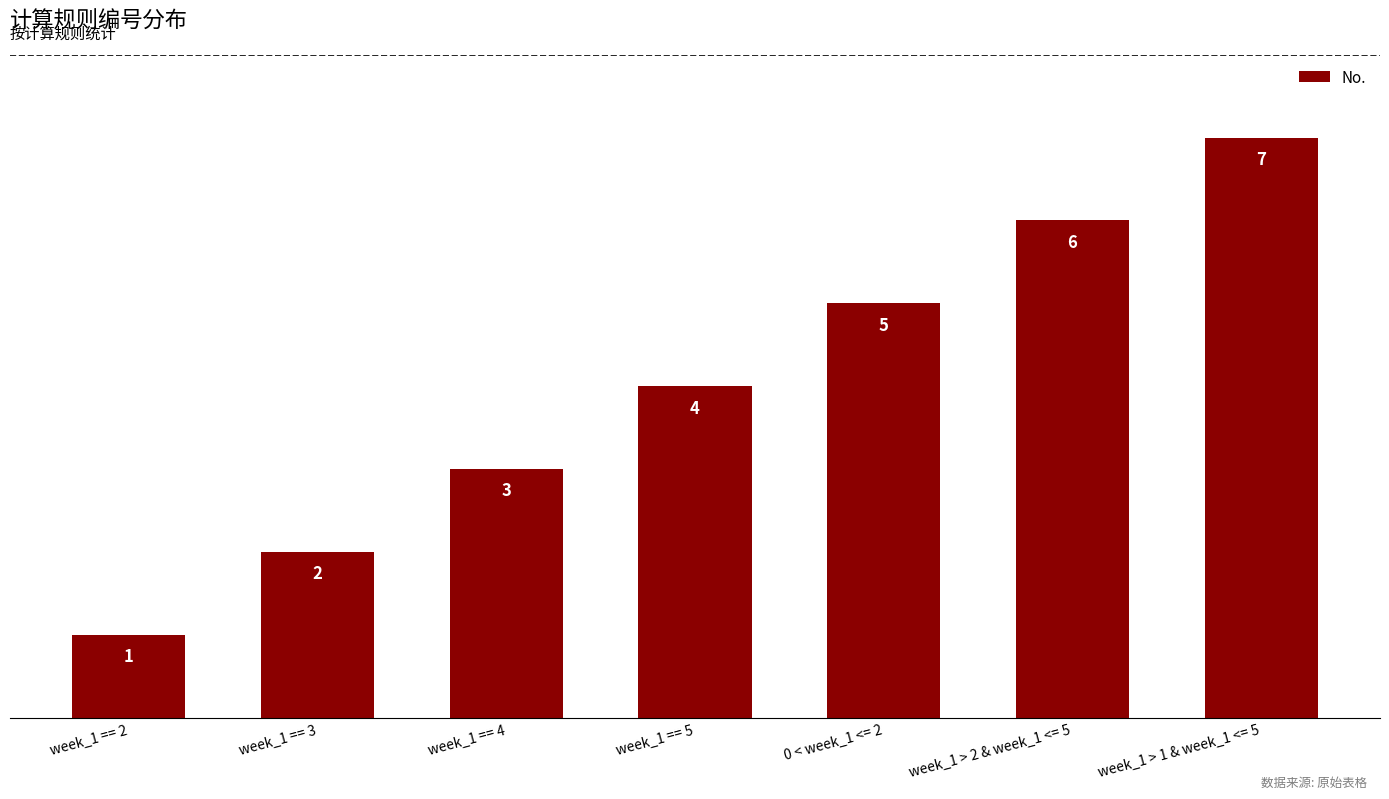

Which category has the lowest value across all series?

week_1 == 2